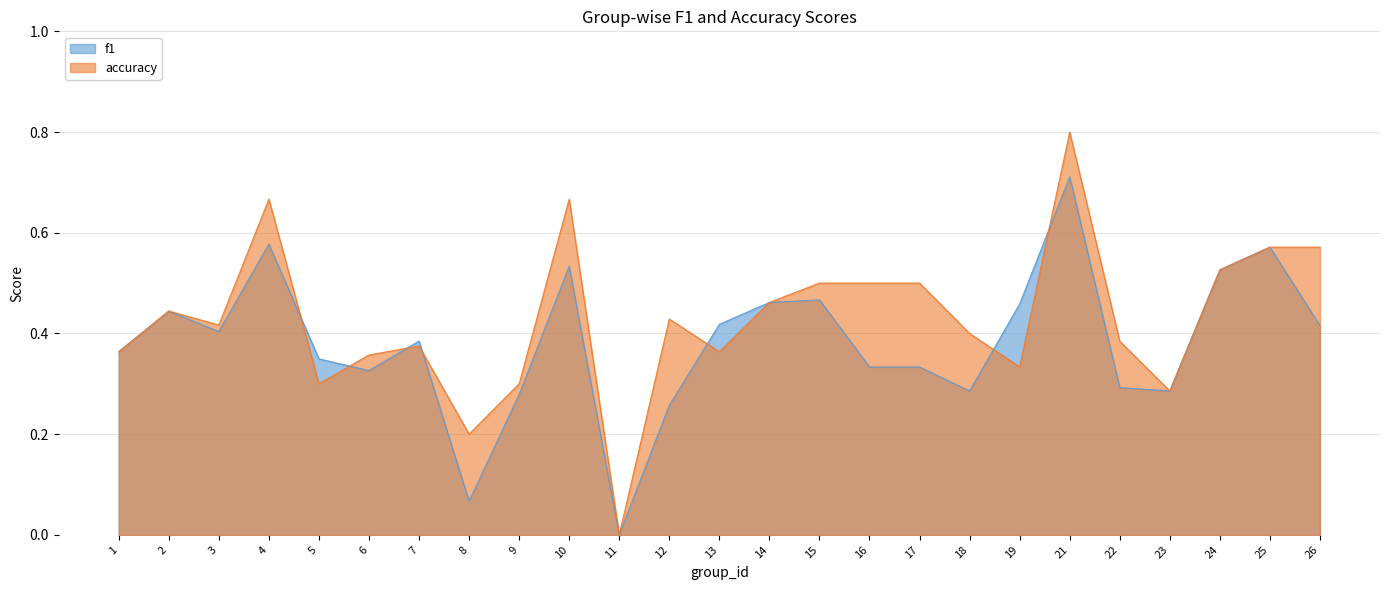

Where is f1 nearest to the value 0?

11